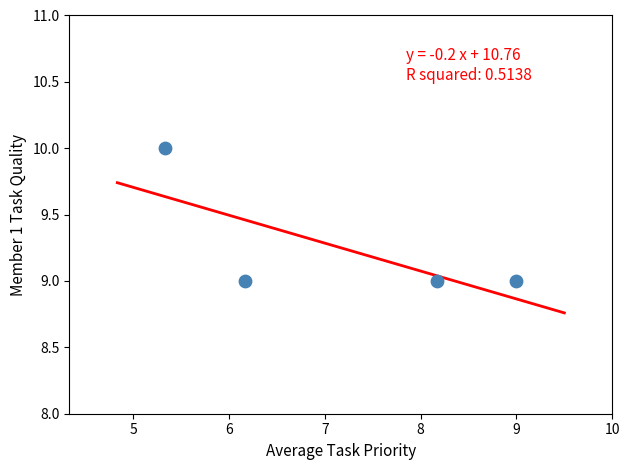

What is the average Y value?

9